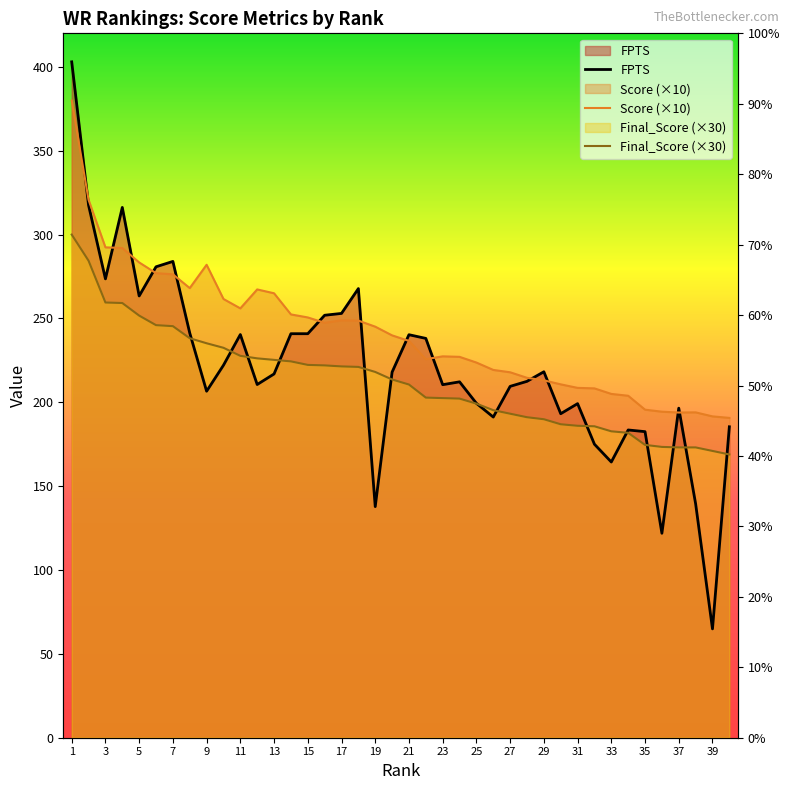

At which label is Score (×10) closest to 285?

5